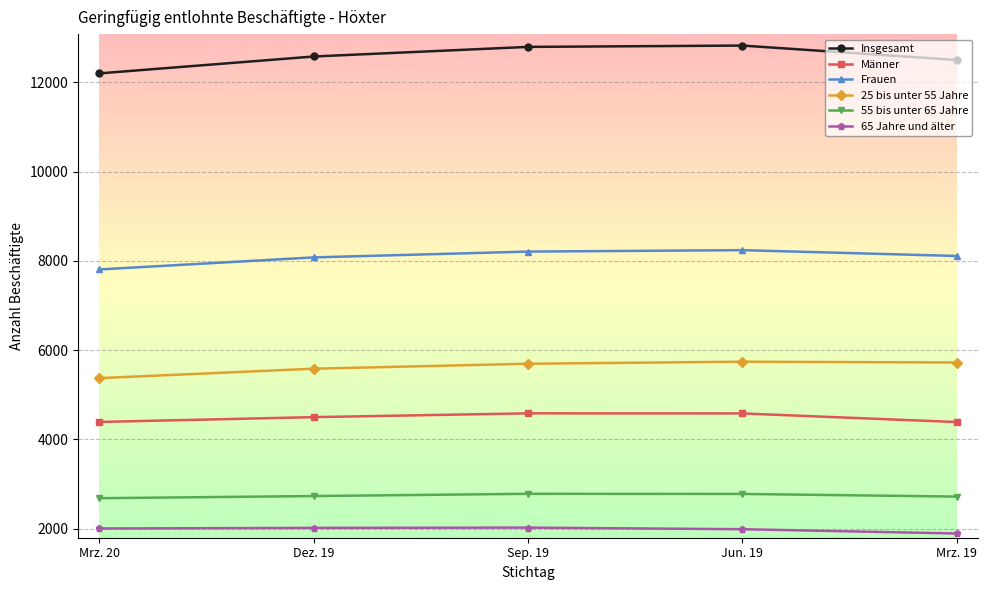

Count the number of data series in this chart.

6